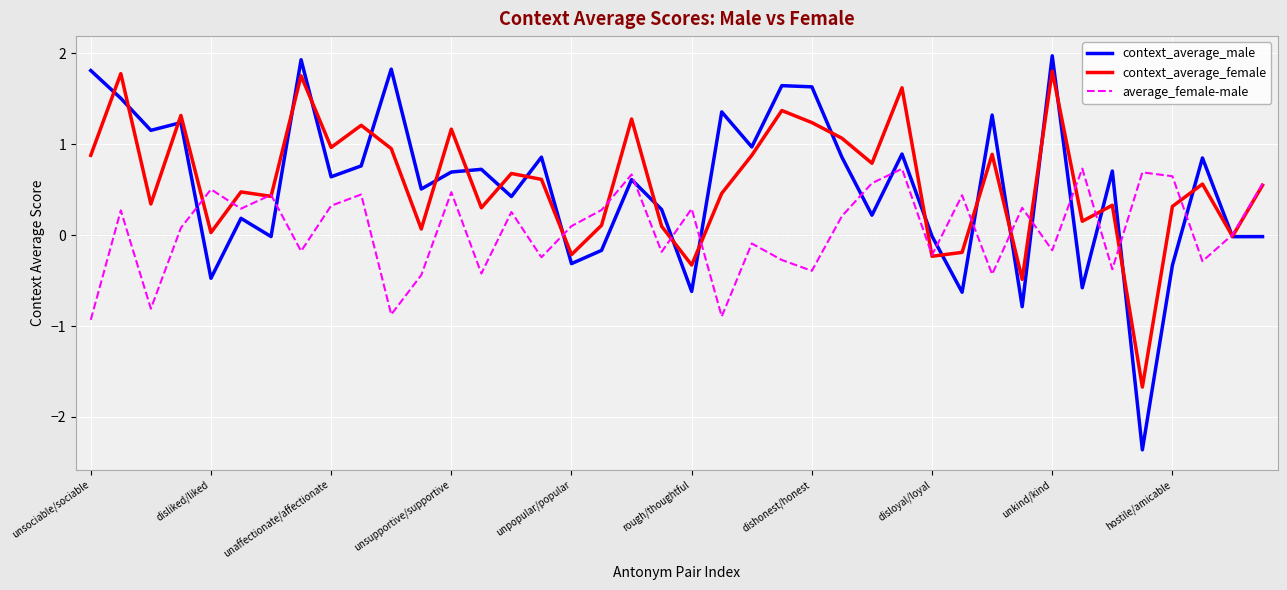

Which series has the widest spread of values?

context_average_male